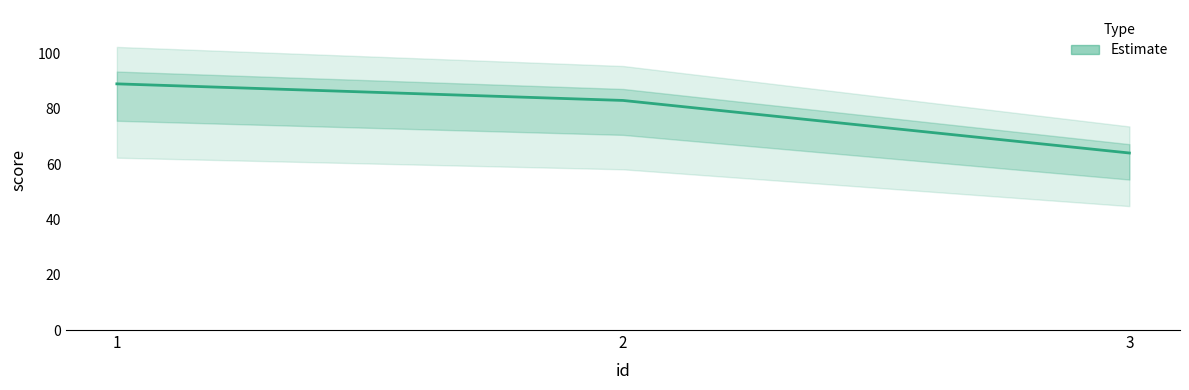

What value does the data have at 1?

89